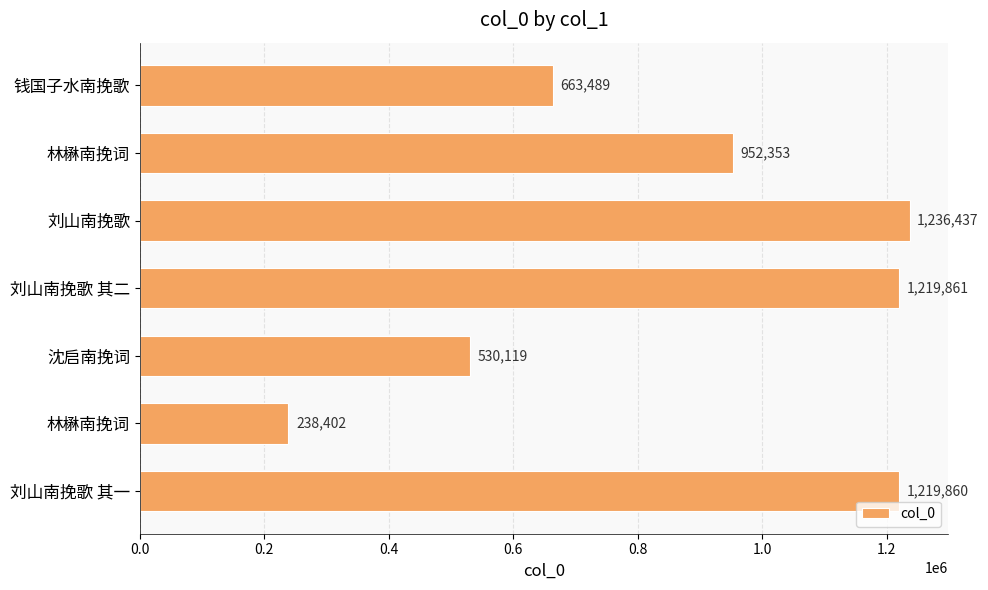

What is the maximum value shown in the chart?

1236437